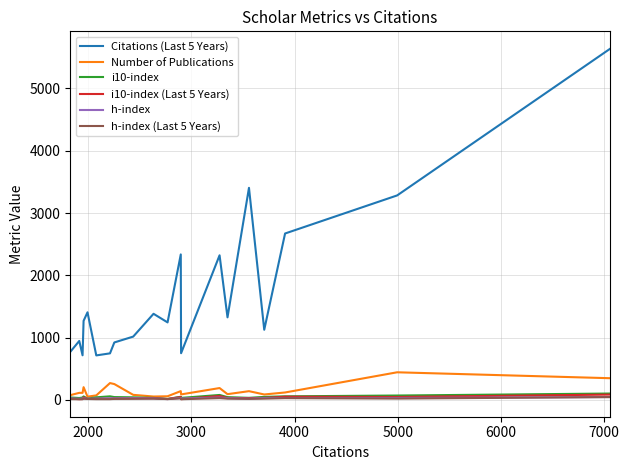

True or false: Citations (Last 5 Years) and h-index (Last 5 Years) intersect in this chart.

False